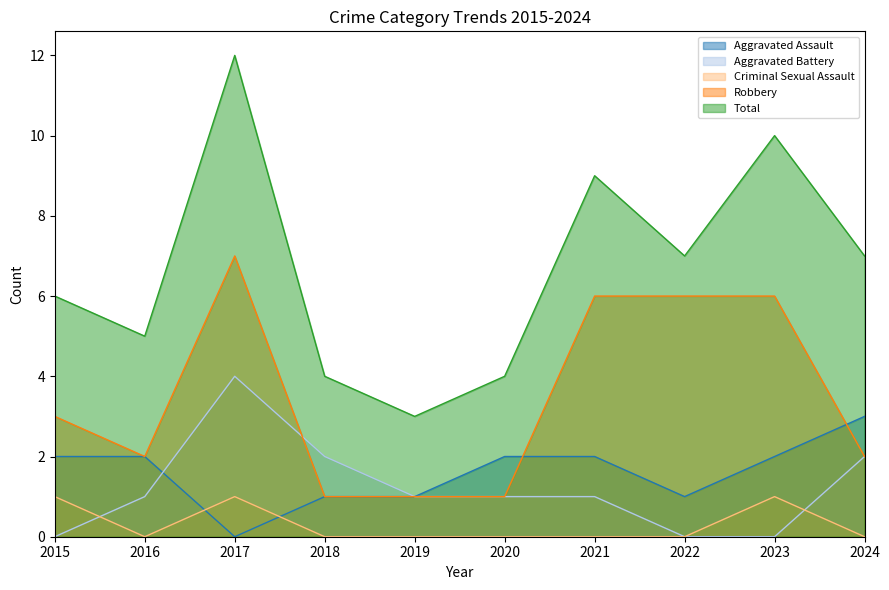

List the series in order of their peak value, lowest first.

Criminal Sexual Assault, Aggravated Assault, Aggravated Battery, Robbery, Total